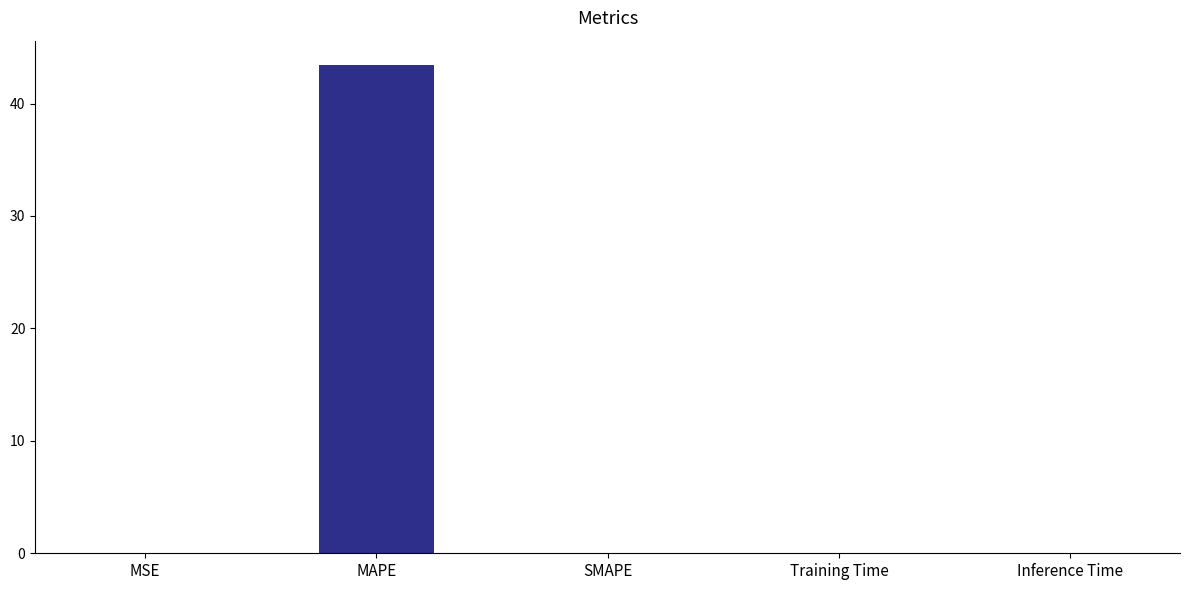

Which has a higher value, Training Time or MAPE?

MAPE